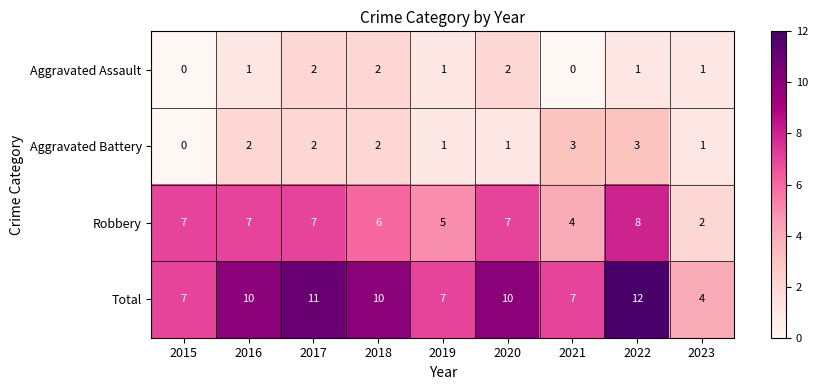

At which category is the sum across all series the highest?

2022